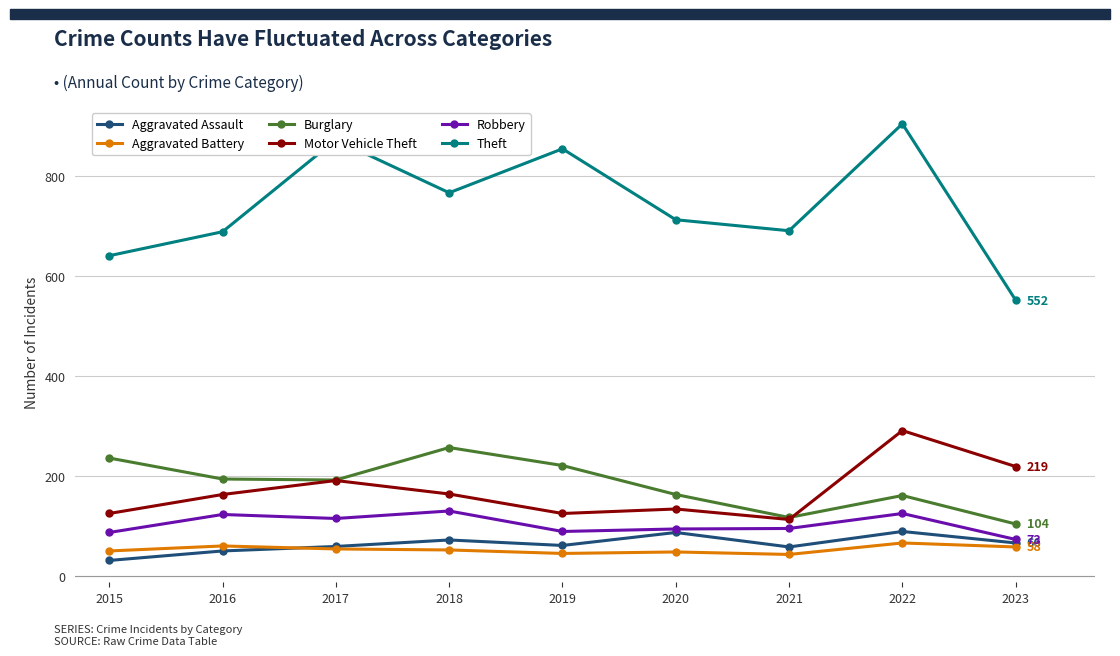

True or false: Theft and Aggravated Assault cross at least once.

False